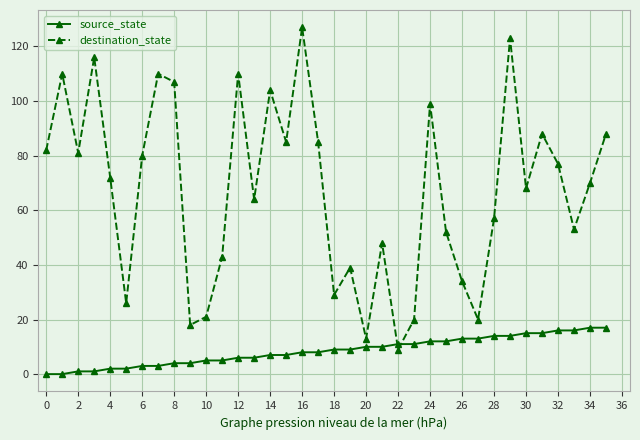

List the series in order of their overall mean, lowest first.

source_state, destination_state